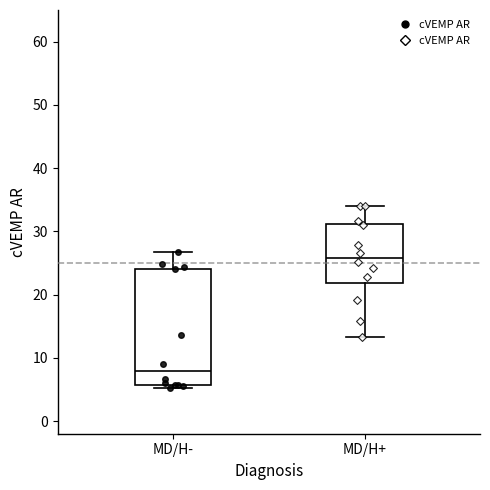

Which box has the lowest median line?

MD/H-